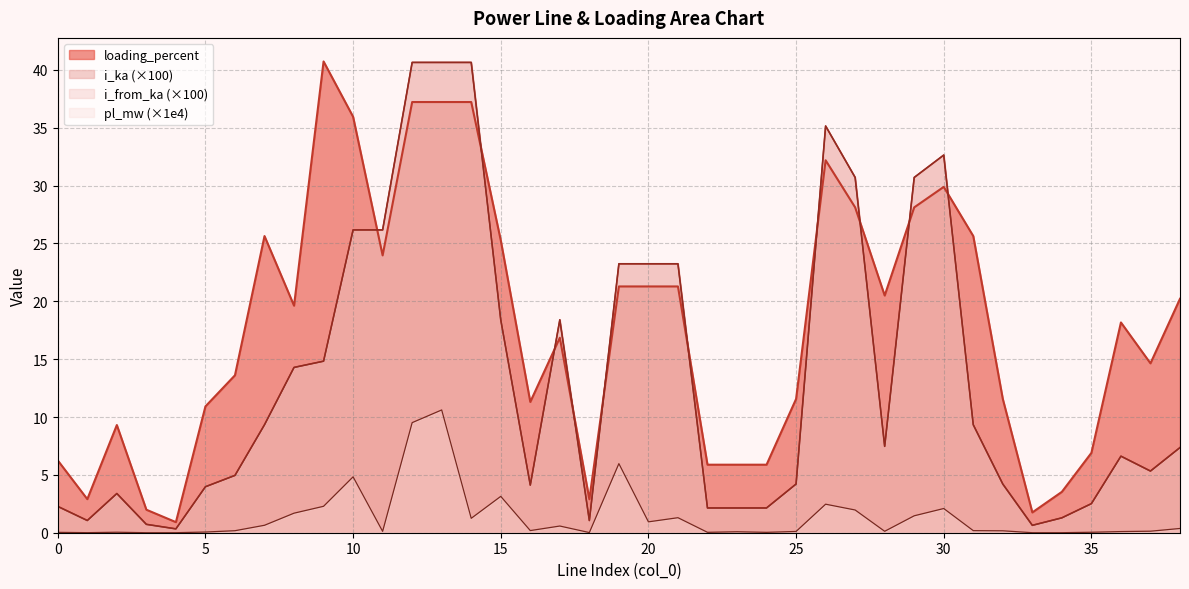

True or false: loading_percent and i_from_ka (×100) intersect in this chart.

True